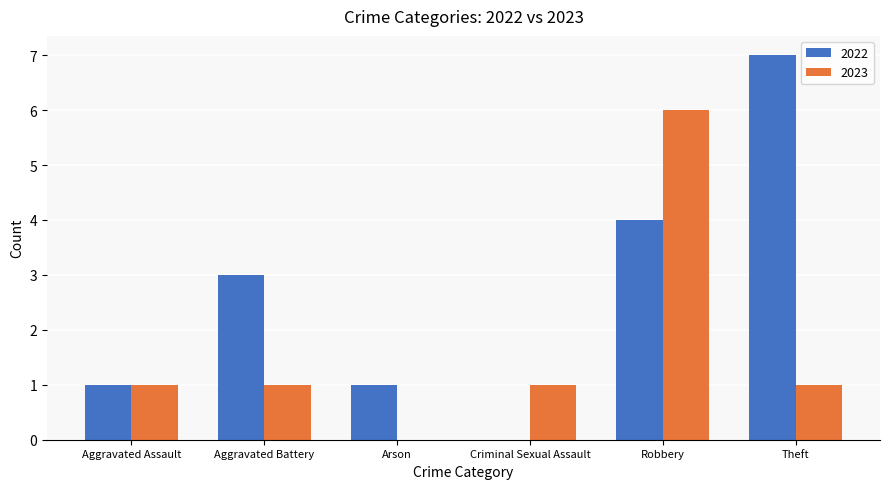

Which series changed the most between Criminal Sexual Assault and Robbery?

2023